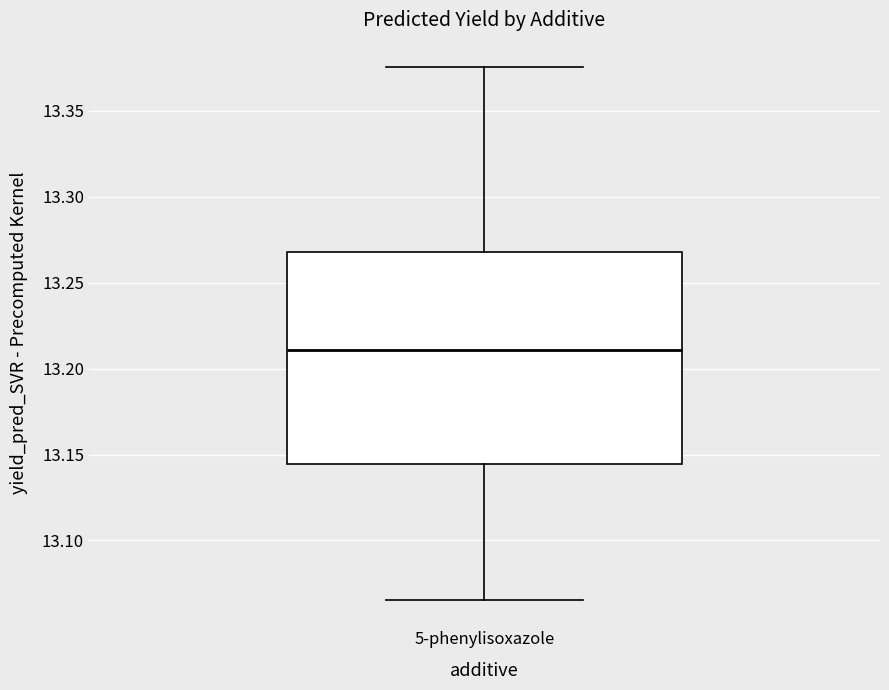

Transcribe this box plot: give where the median line is, the range the box spans, and where the two whiskers end, as read against the y-axis. The values are not printed on the chart, so give them approximately, as read against the axis.

median 13.210, box 13.145 to 13.270, whiskers 13.065 to 13.375